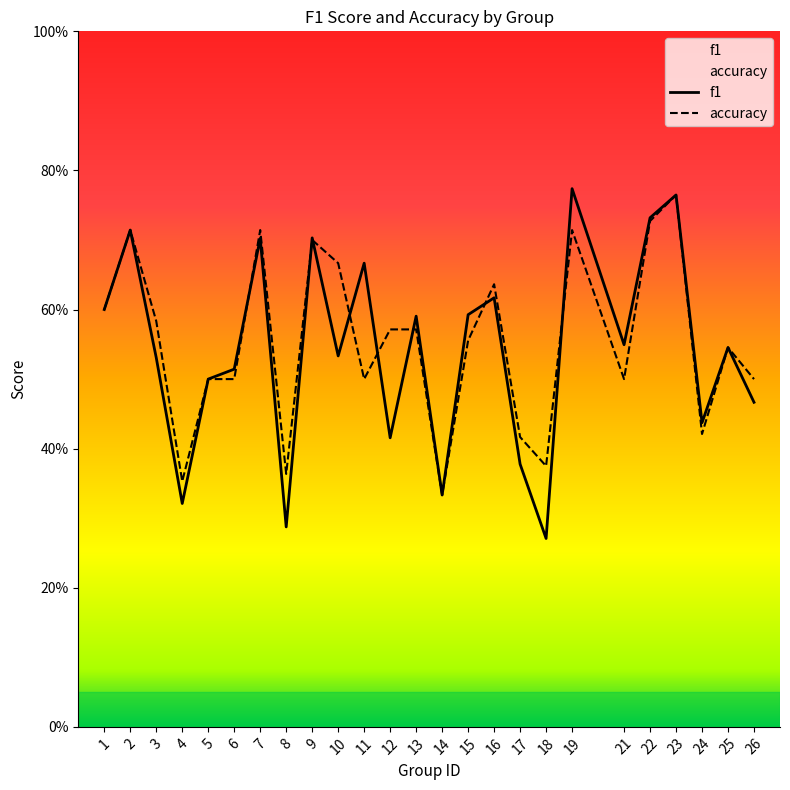

Where is the first local minimum for accuracy?

4